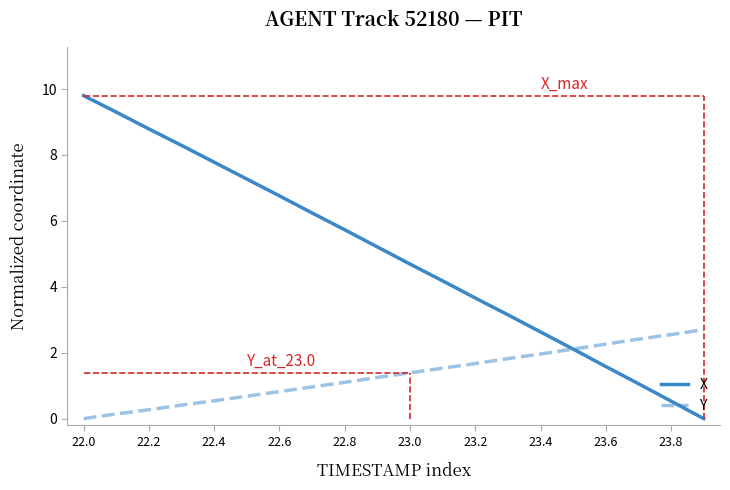

How many series are shown in this chart?

2